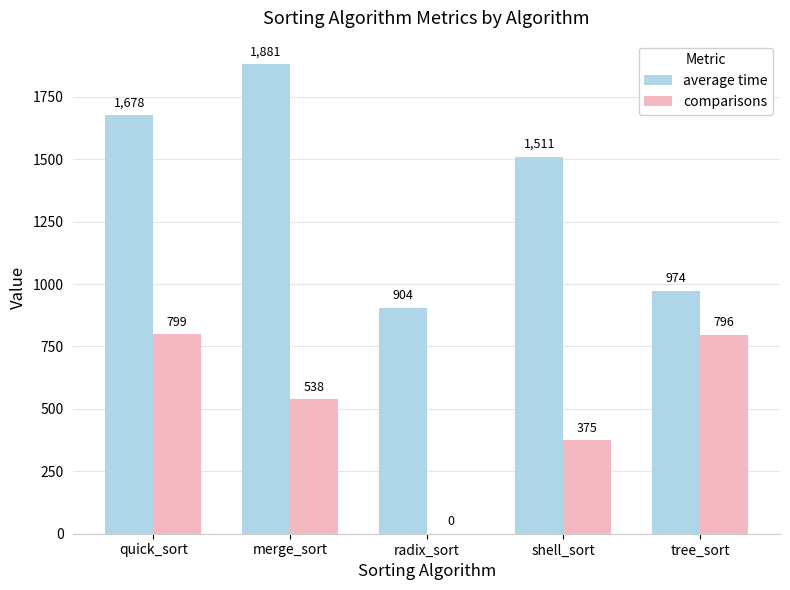

What is the sum of all comparisons values?

2508